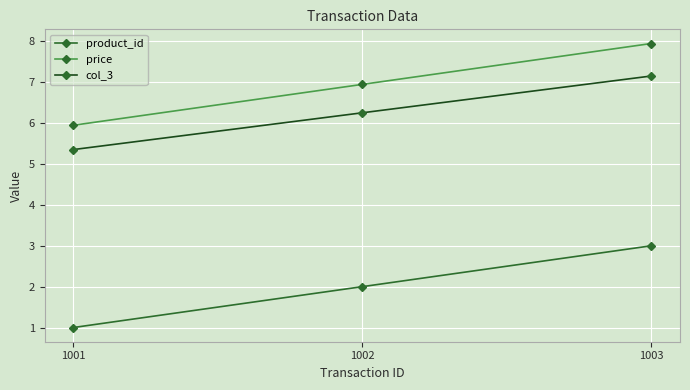

The price series shows 11.5 at 1003. True or false?

False